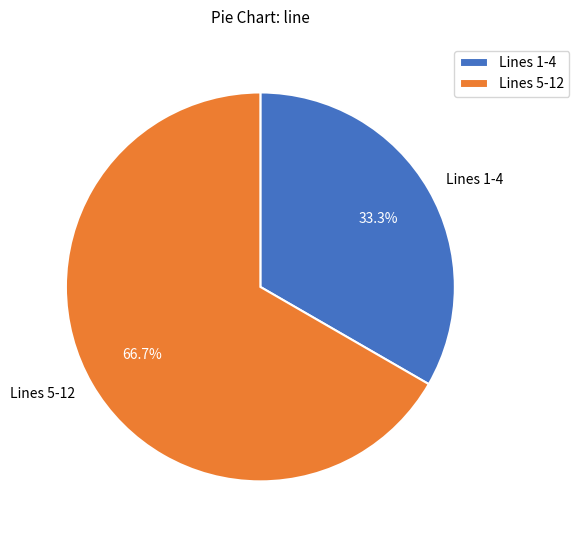

Is the sum of Lines 1-4 and Lines 5-12 greater than half?

Yes